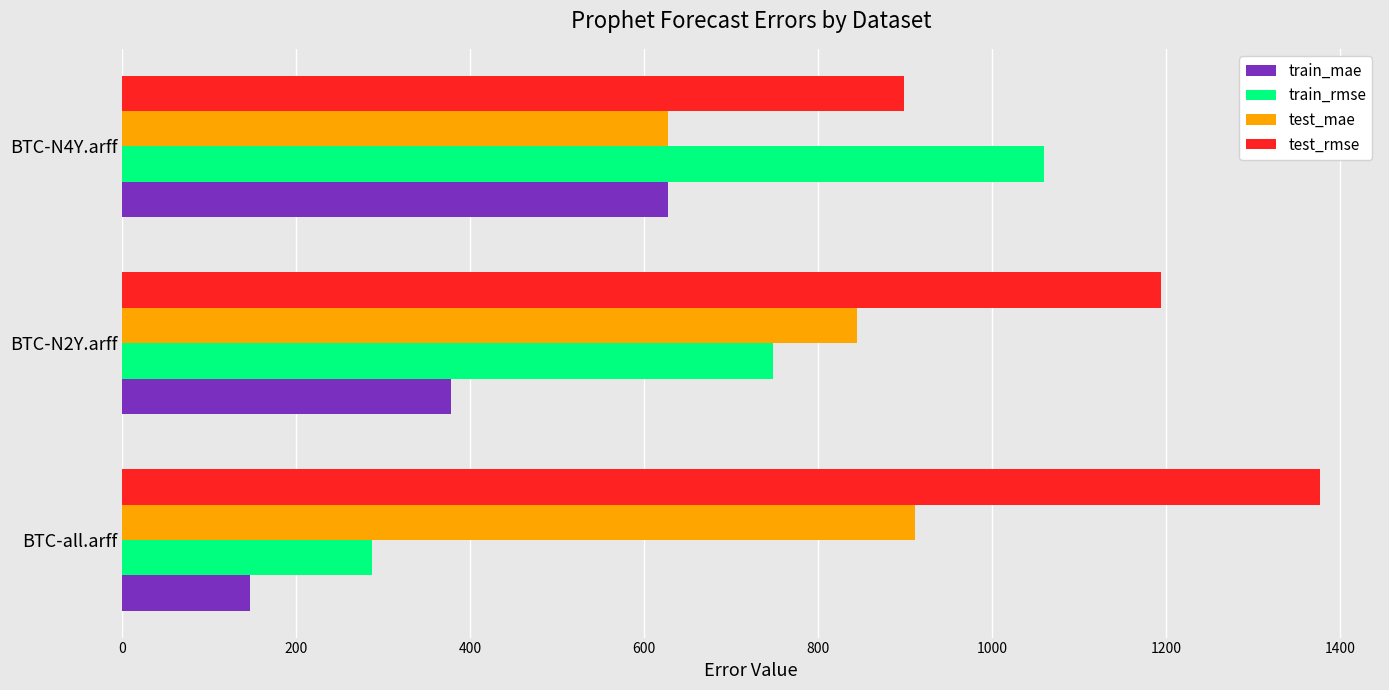

Where is train_rmse nearest to the value 673?

BTC-N2Y.arff